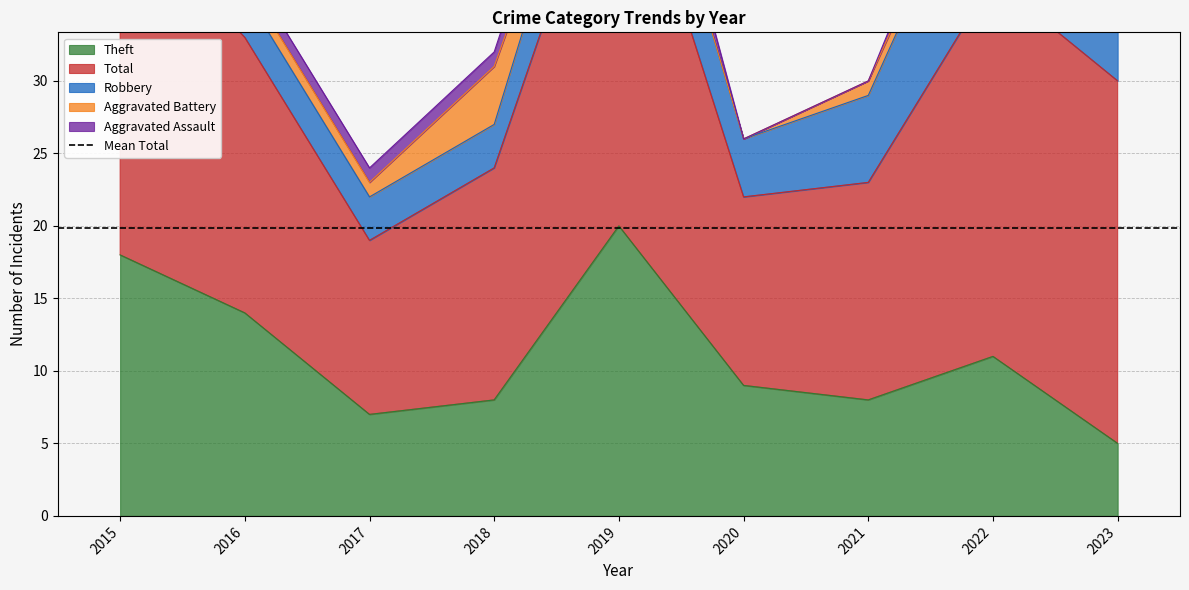

How many positive values does the Aggravated Assault series have?

6